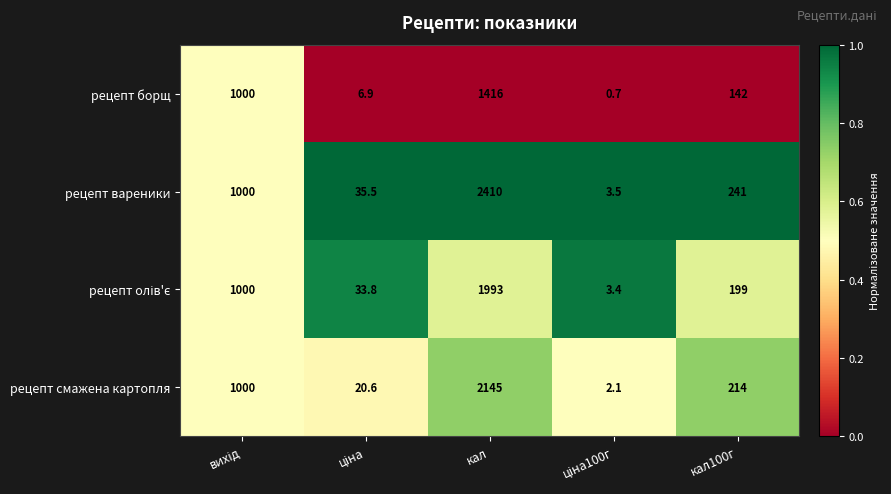

At how many categories does at least one series exceed 0?

5